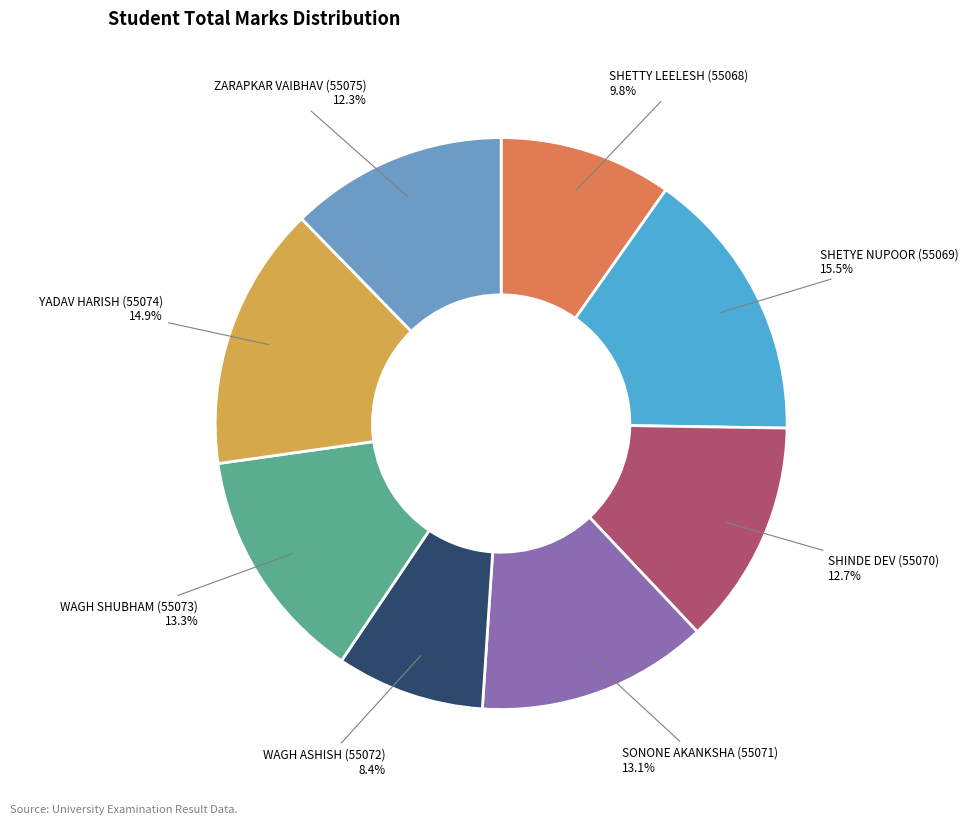

Does any single category account for the majority?

No